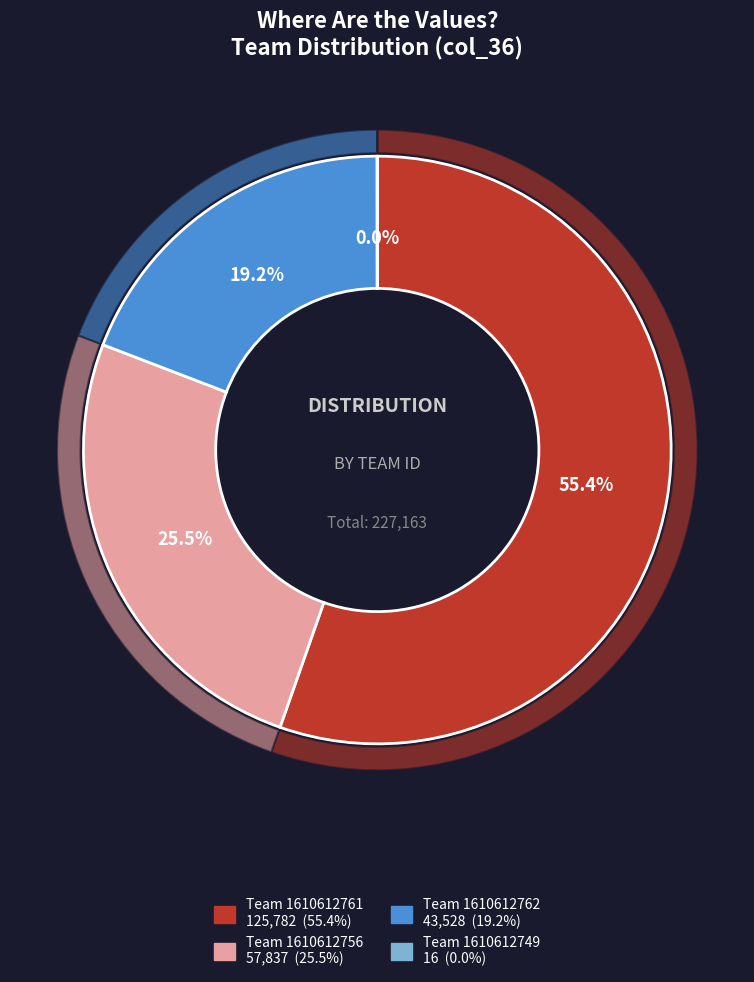

To the nearest percent, what is the average slice percentage?

25%